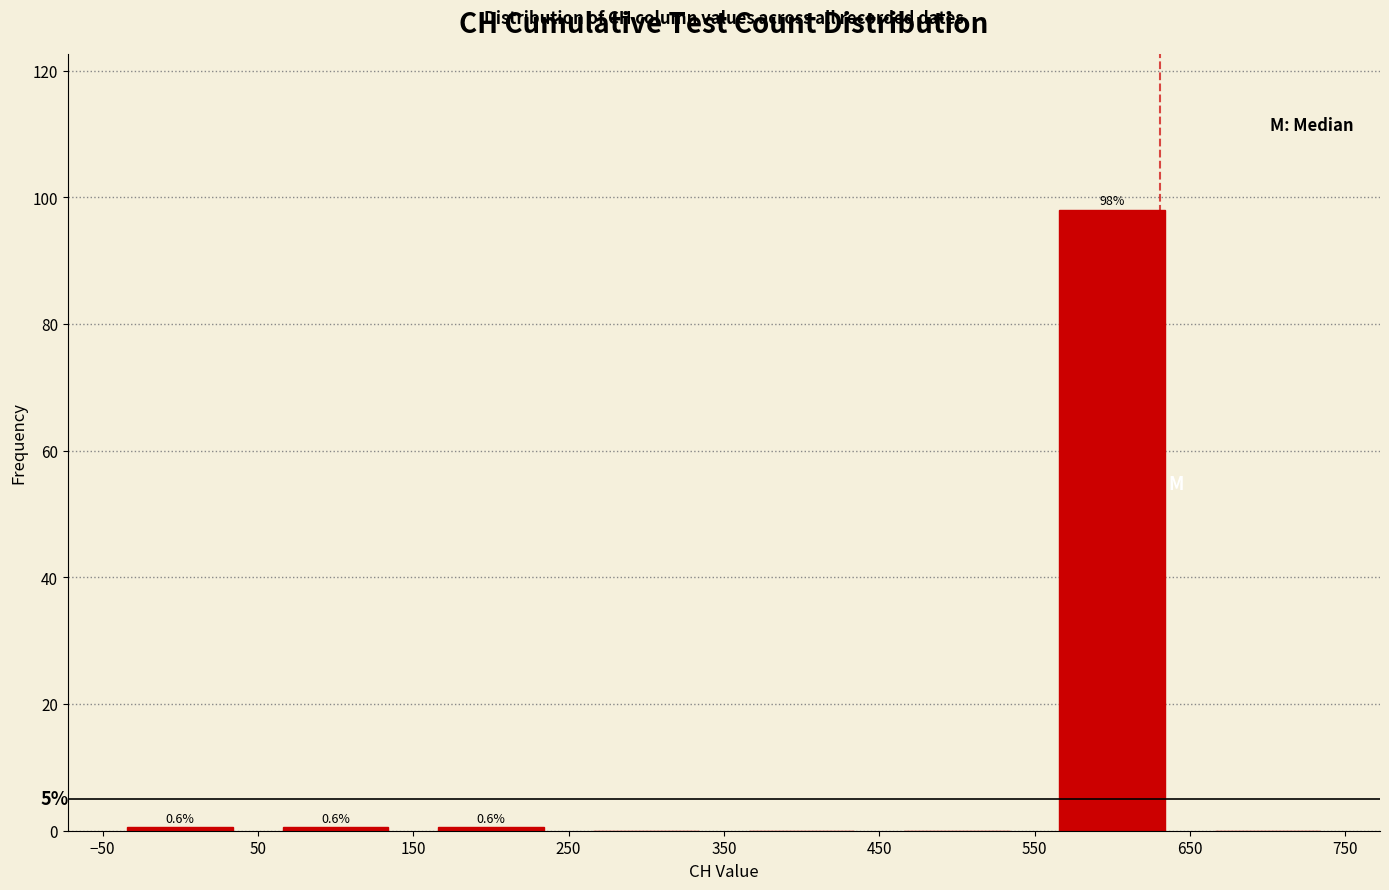

Which range on the x-axis has the tallest bar?

550 to 650